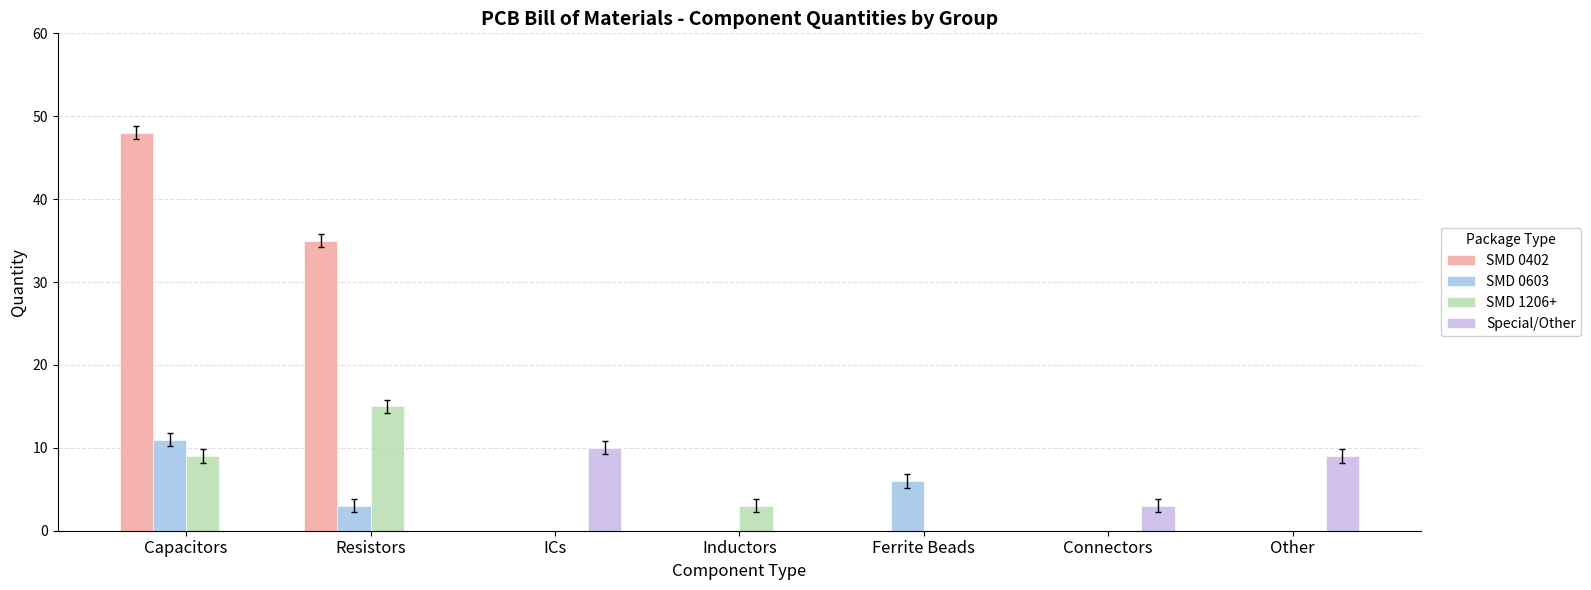

Is the value of SMD 1206+ at ICs greater than the value of SMD 0603 at Resistors?

No